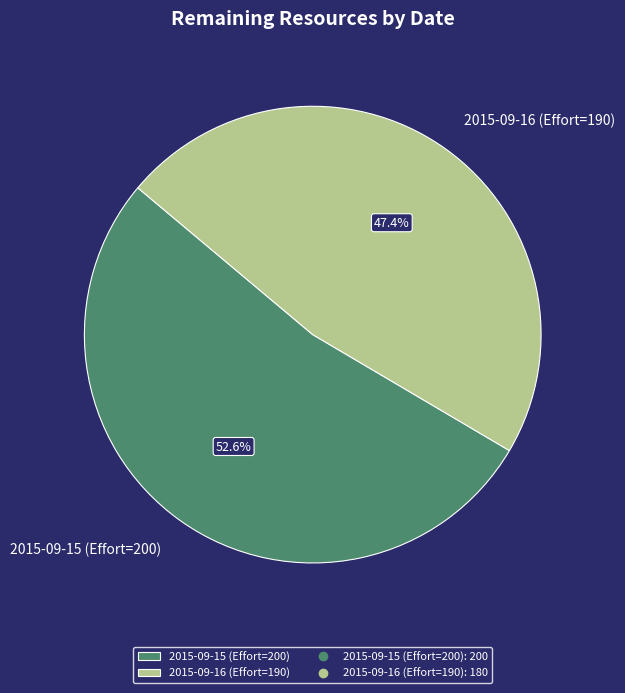

Which has a higher value, 2015-09-16 (Effort=190) or 2015-09-15 (Effort=200)?

2015-09-15 (Effort=200)